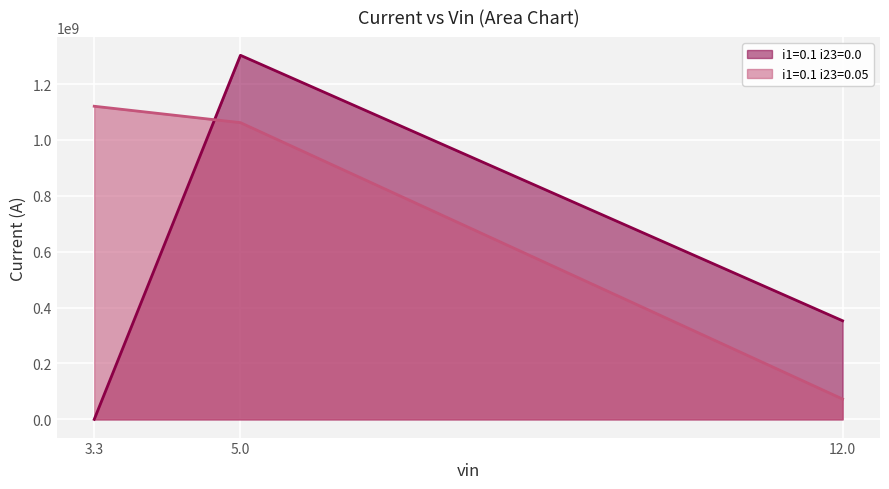

List the series in order of their overall mean, highest first.

i1=0.1 i23=0.05, i1=0.1 i23=0.0